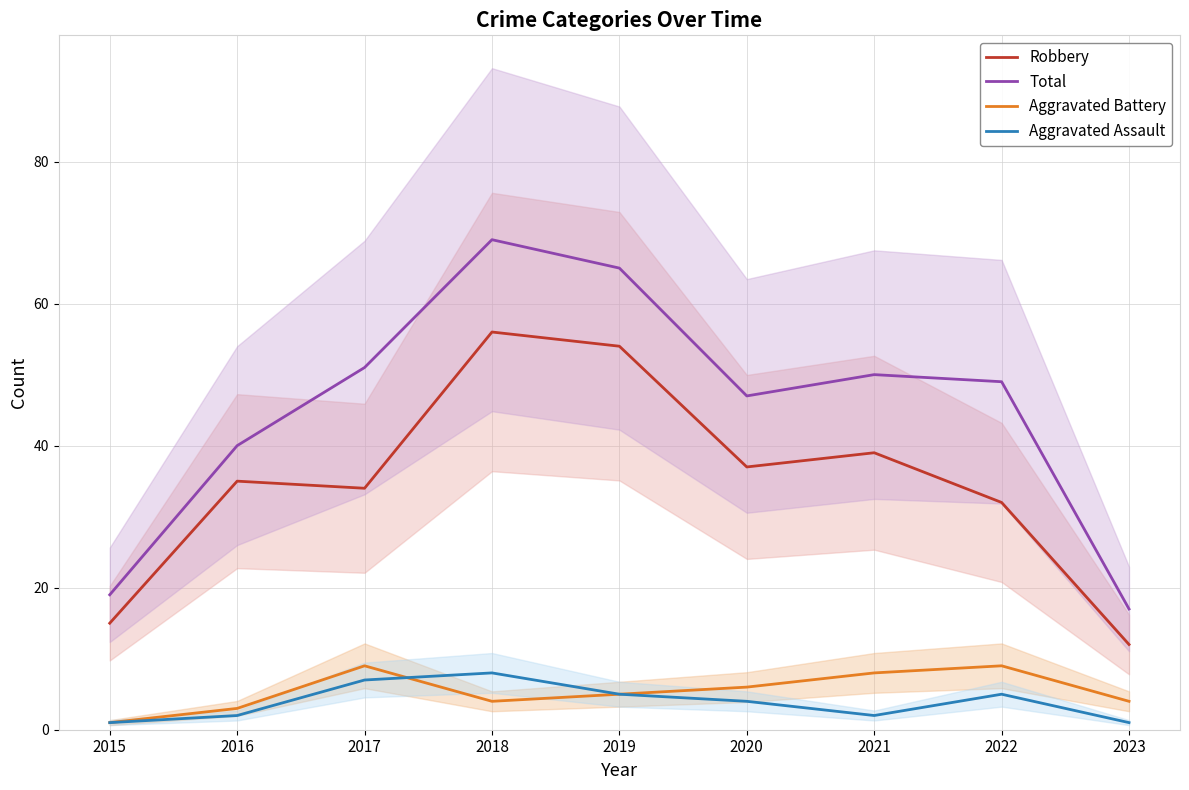

Rank the series by their maximum value, from highest to lowest.

Total, Robbery, Aggravated Battery, Aggravated Assault